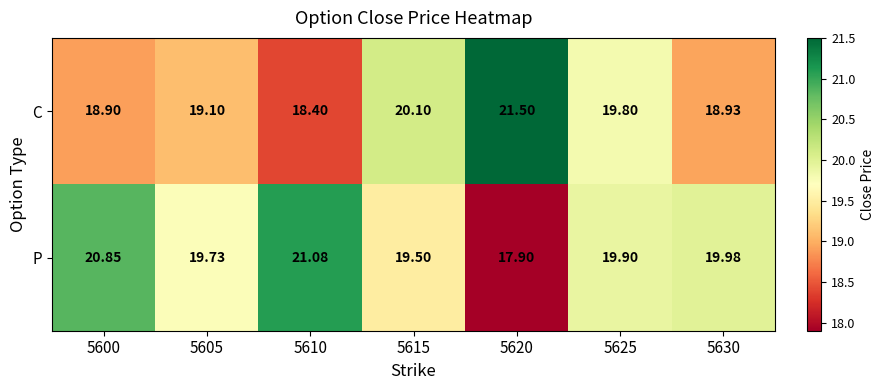

What is the maximum value shown in the chart?

21.5